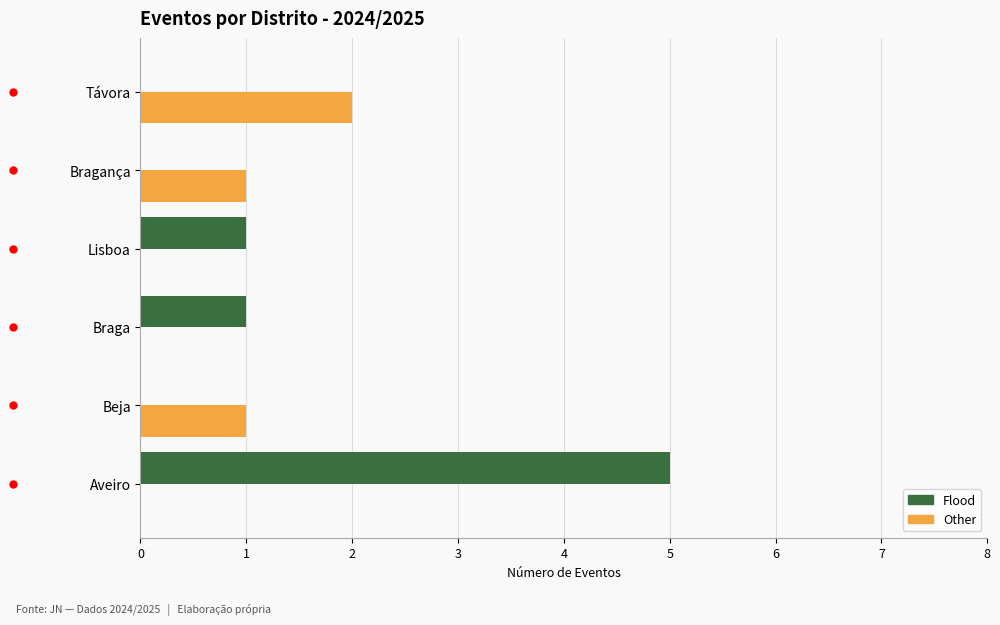

Count the Other values in the range 0 to 1.

5